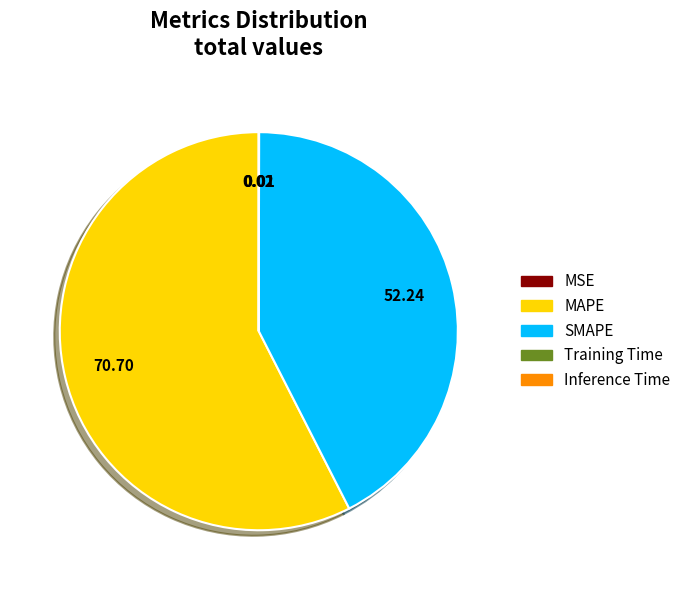

Which slice is the largest?

MAPE